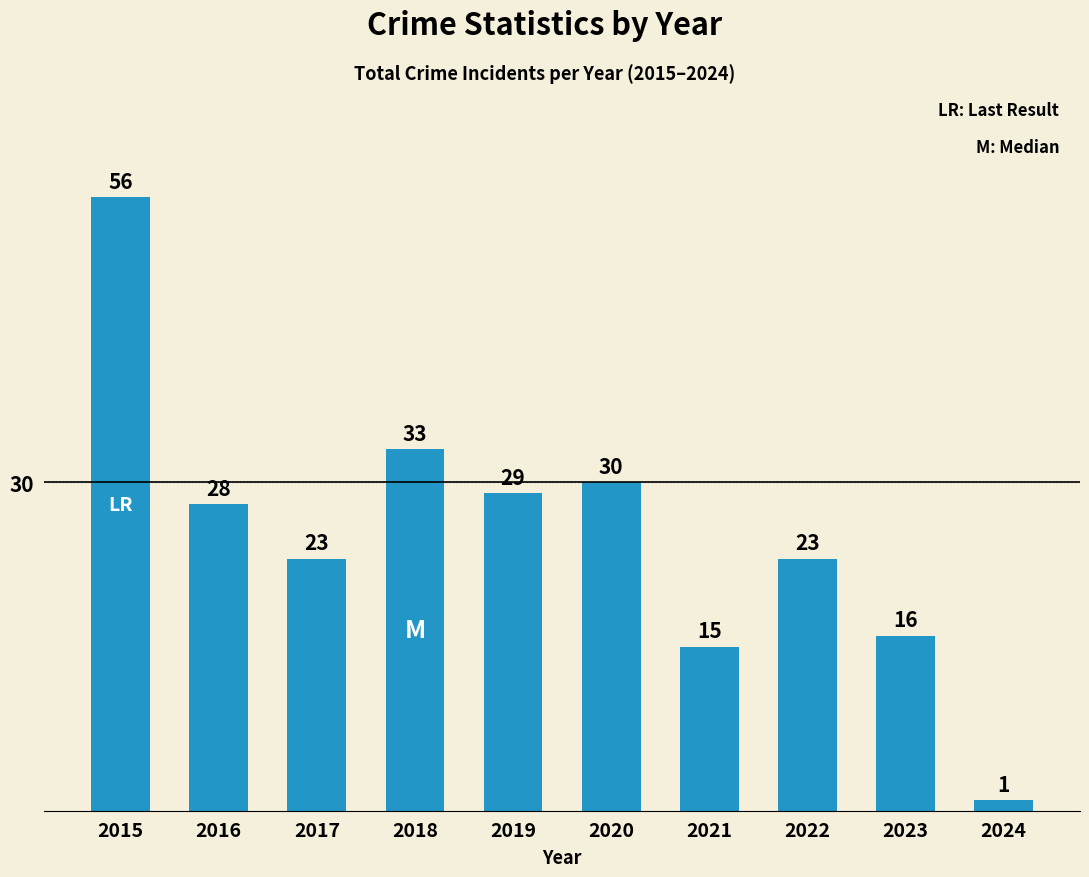

Which category has the highest value across all series?

2015